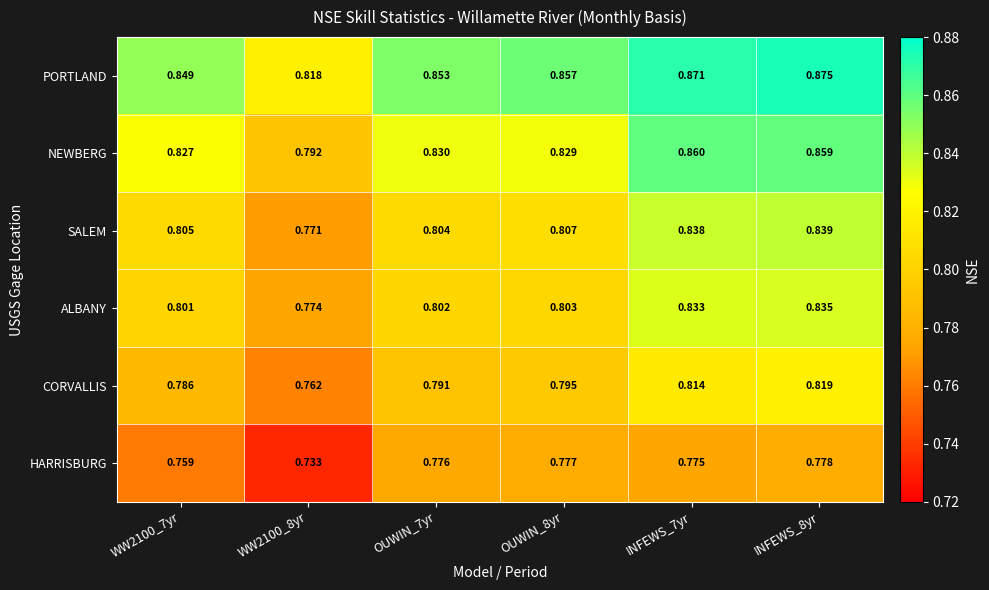

Which series changed the most between OUWIN_7yr and INFEWS_7yr?

SALEM